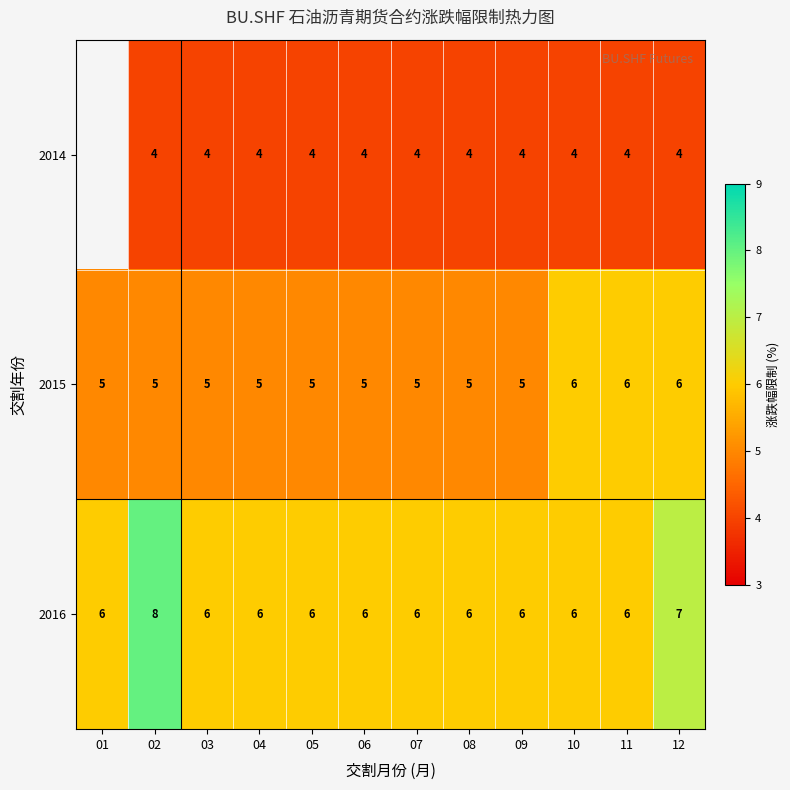

The 2014 series shows 4 at 02. True or false?

True